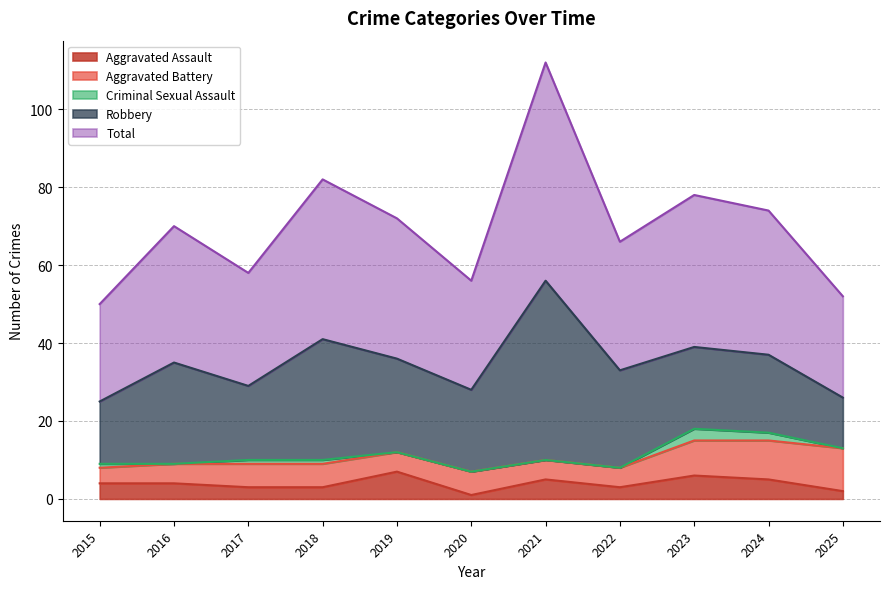

How many distinct data groups are displayed?

5